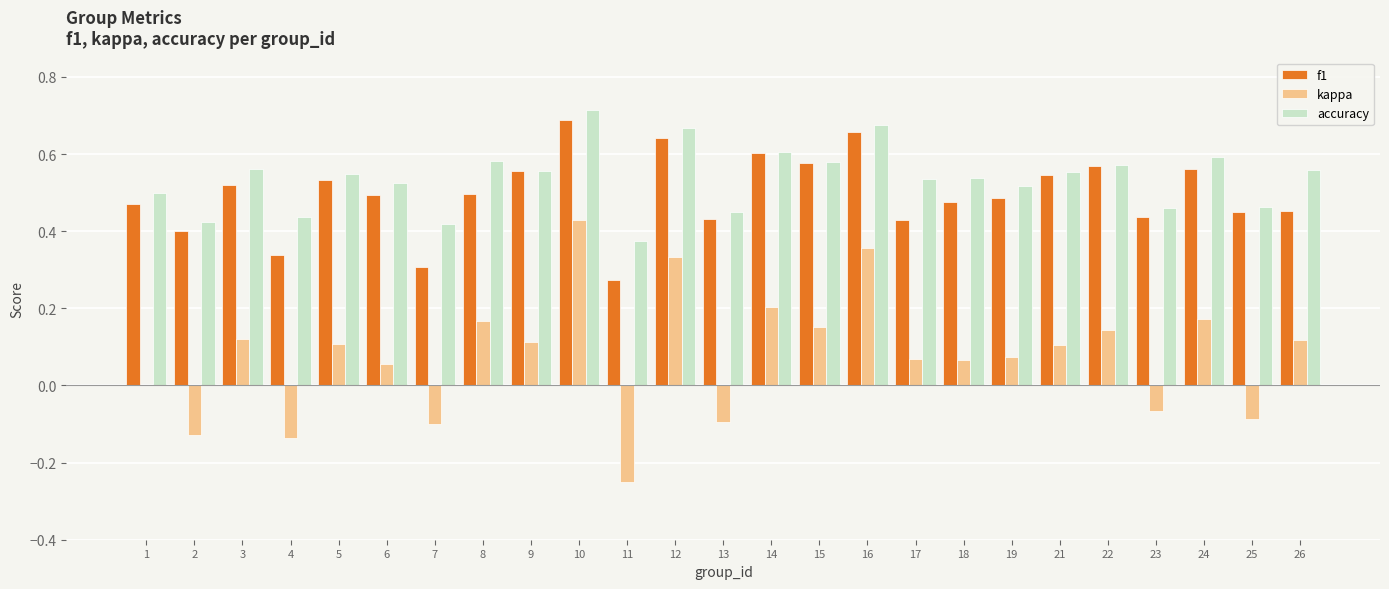

Is it true that accuracy equals 0.5 at 5?

True